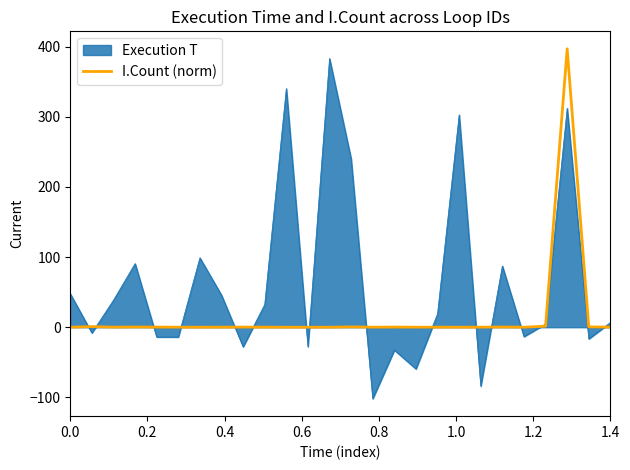

List the series in order of their overall mean, highest first.

Execution T, I.Count (norm)